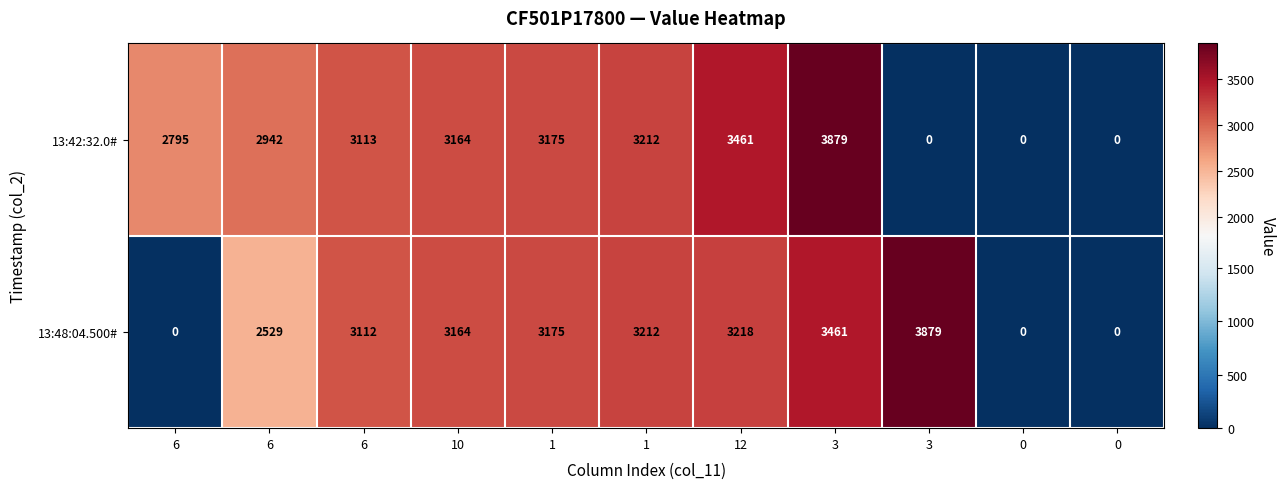

Reading left to right, transcribe all the data shown in this chart.

13:42:32.0#: 6=2795	6=2942	6=3113	10=3164	1=3175	1=3212	12=3461	3=3879	3=0	0=0	0=0
13:48:04.500#: 6=0	6=2529	6=3112	10=3164	1=3175	1=3212	12=3218	3=3461	3=3879	0=0	0=0